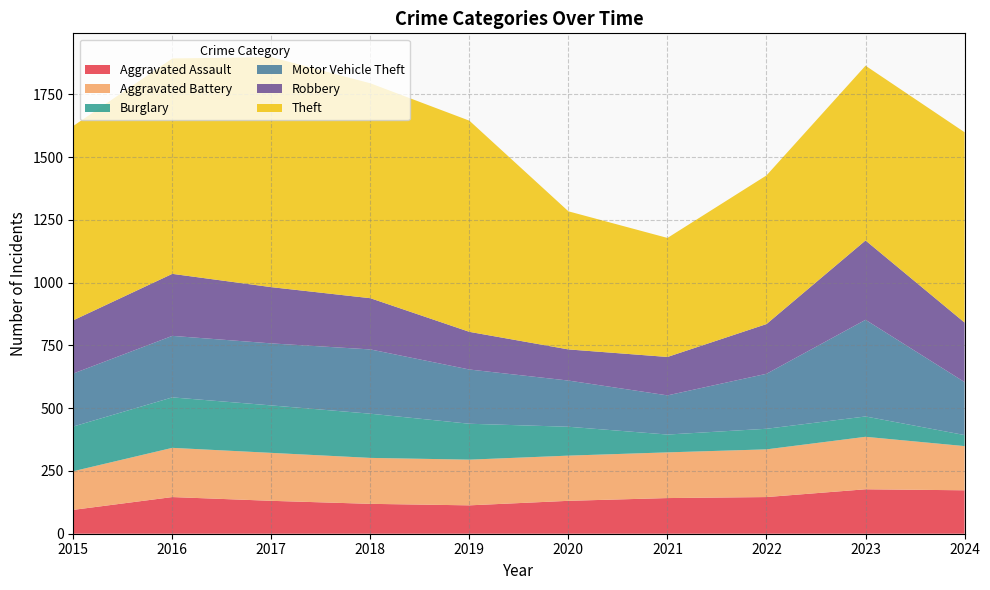

Reading left to right, extract all data points from this chart.

Aggravated Assault: 95	146	131	119	113	131	142	146	177	173
Aggravated Battery: 154	196	191	183	182	180	182	190	209	176
Burglary: 178	201	189	176	143	115	71	82	81	44
Motor Vehicle Theft: 211	245	247	256	216	184	156	219	385	211
Robbery: 212	247	224	204	150	124	153	198	316	237
Theft: 774	858	916	856	841	550	474	592	696	758